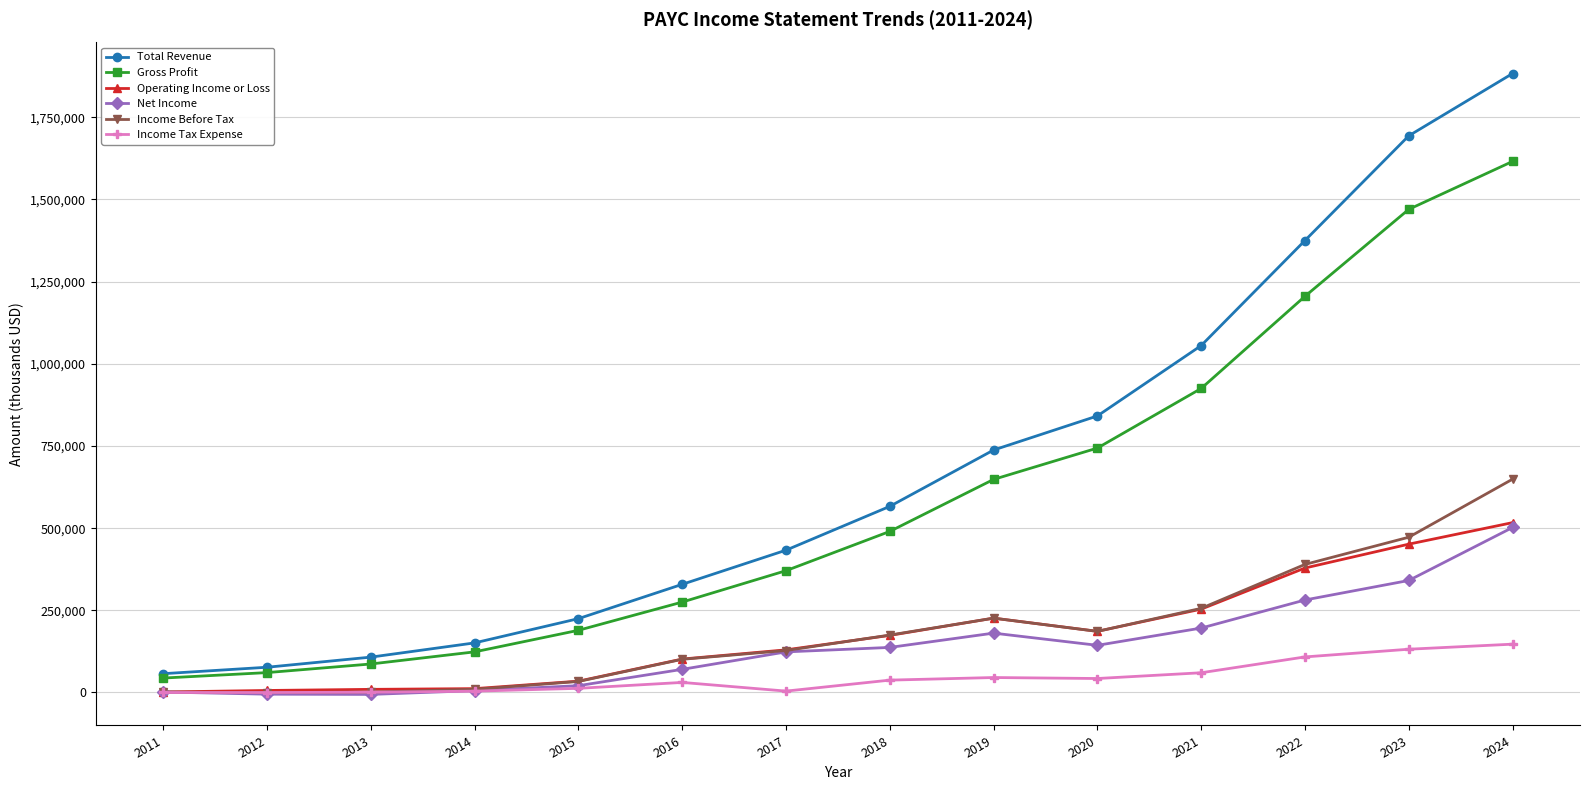

Is it true that Income Tax Expense equals 30600 at 2016?

True